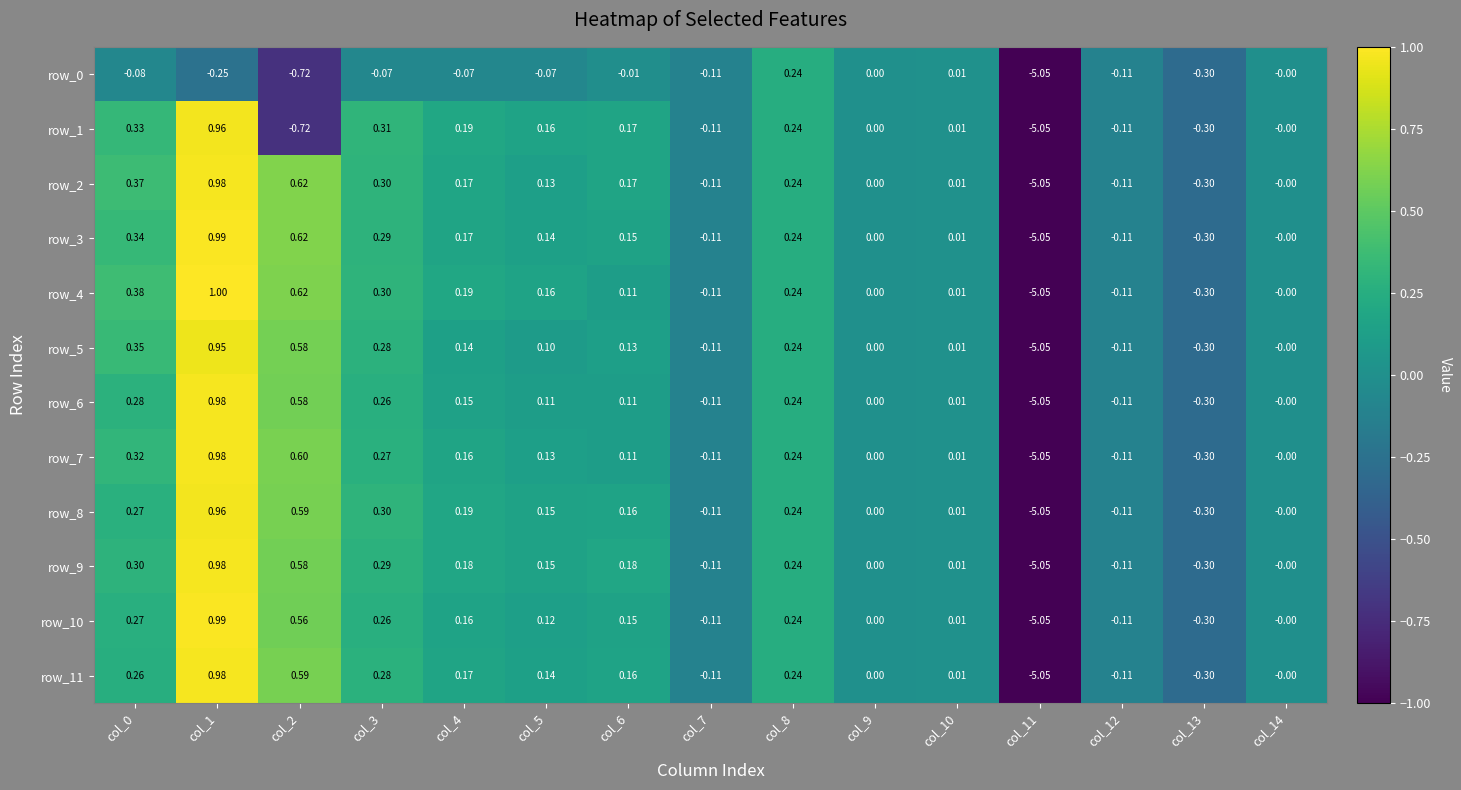

How many negative values does the row_0 series have?

11